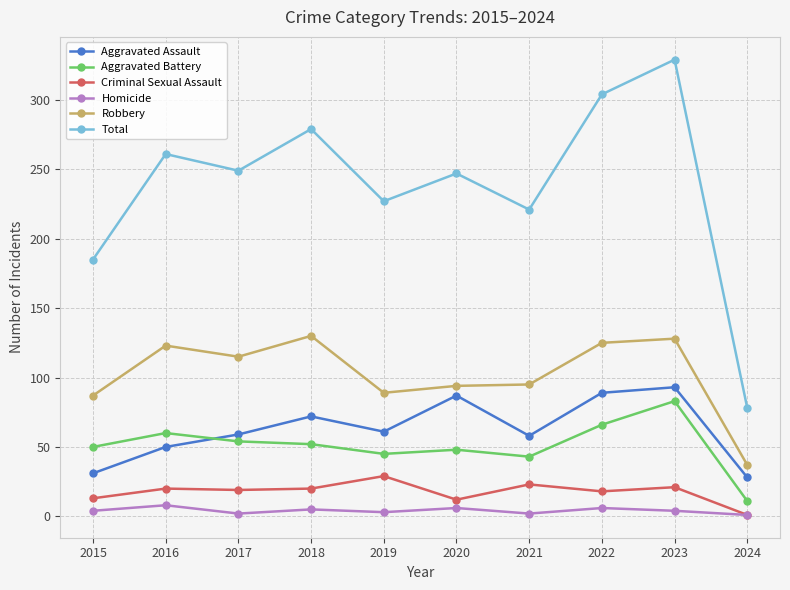

Does the chart display data point markers on the line(s)?

Yes